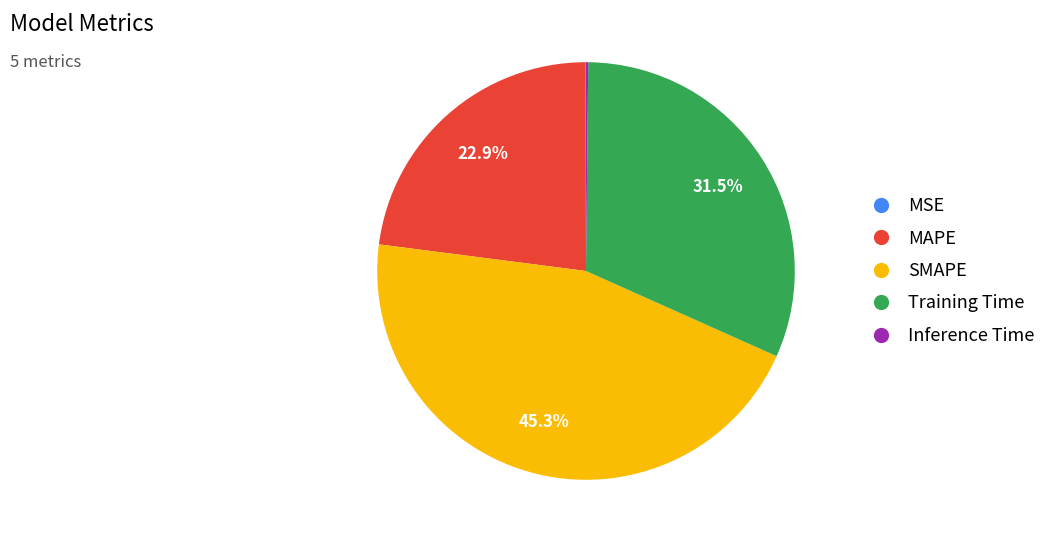

Which category has the biggest portion of the pie?

SMAPE